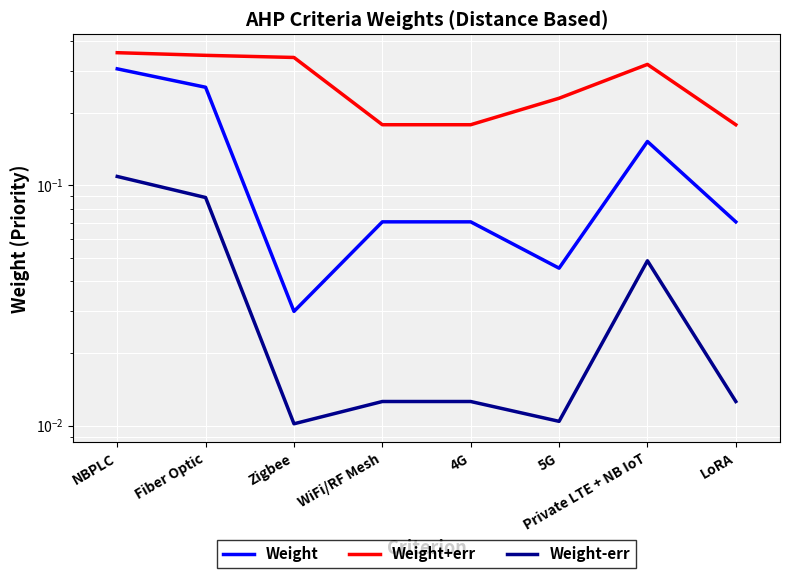

The Weight series shows 0.5 at NBPLC. True or false?

False